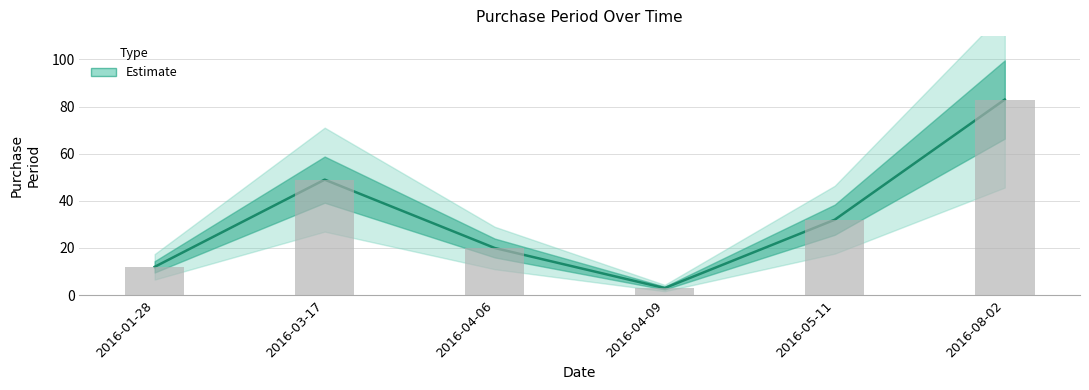

What is the label of the 2nd bar from the right?

2016-05-11